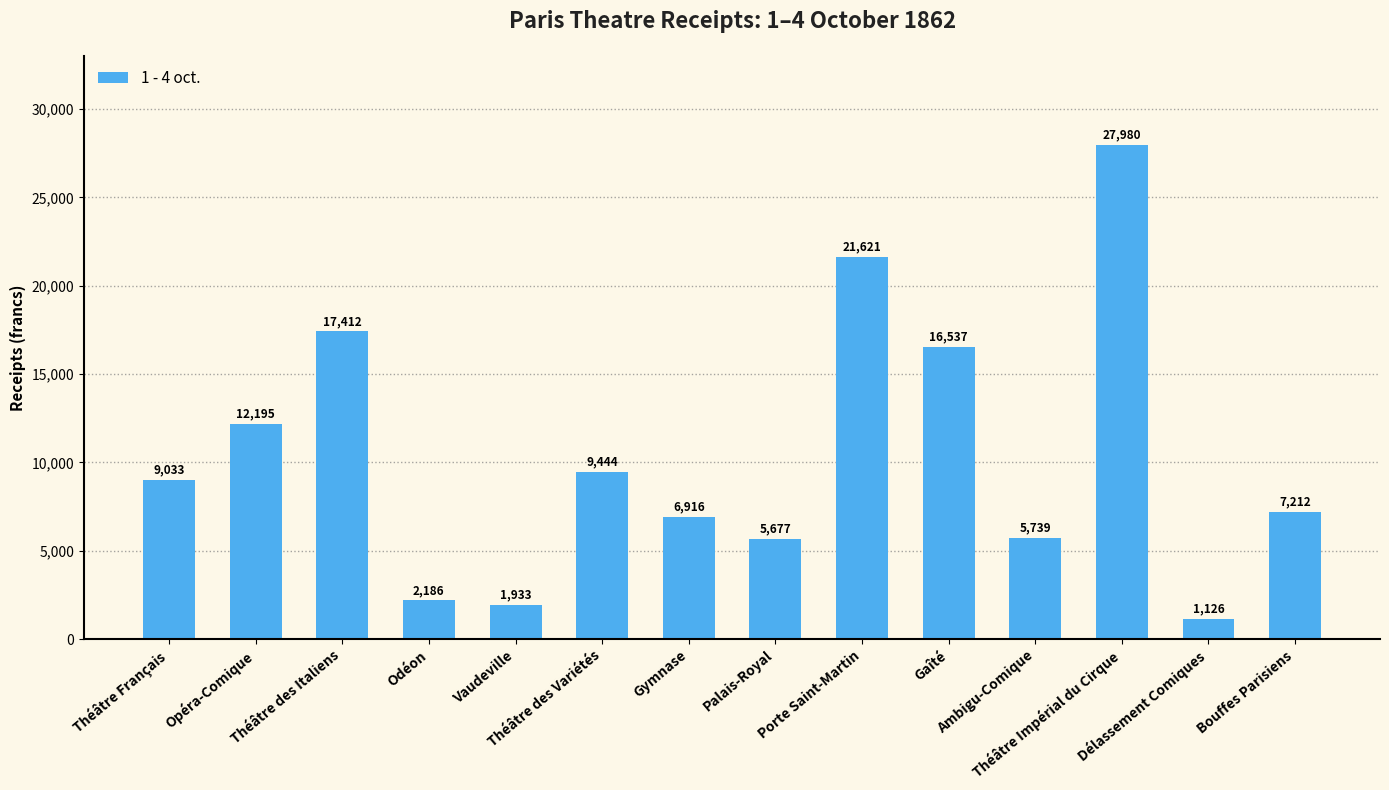

Where is the data nearest to the value 14552?

Gaîté